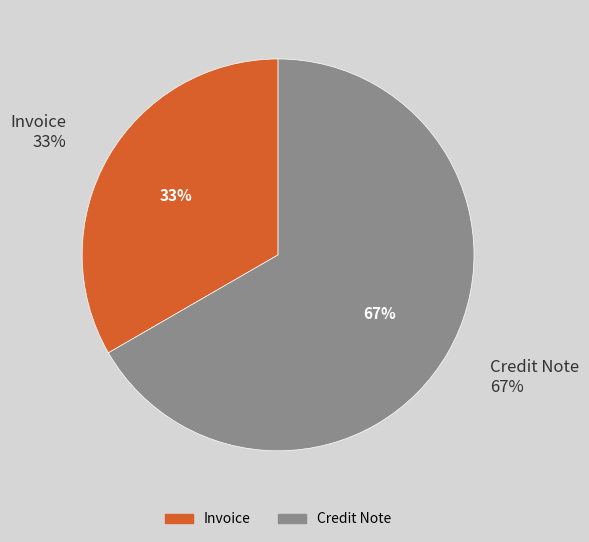

Does any single category account for the majority?

Yes